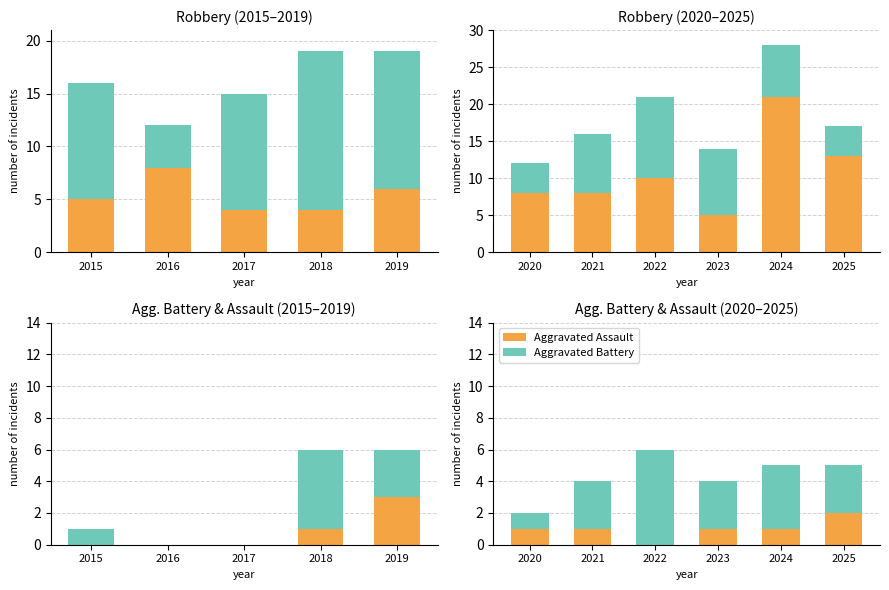

Count the number of categories in the chart.

6